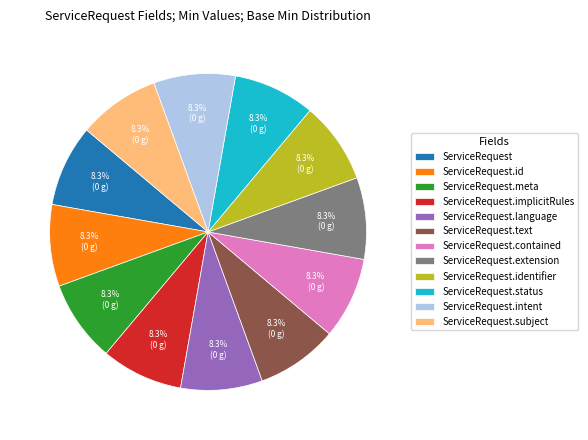

Count the number of slices in the pie.

12